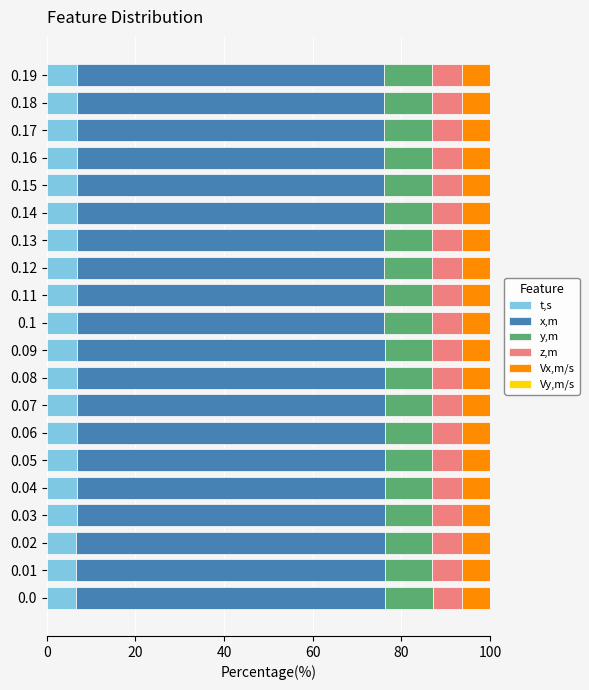

What is the total value across all series at 0.12?

100.0